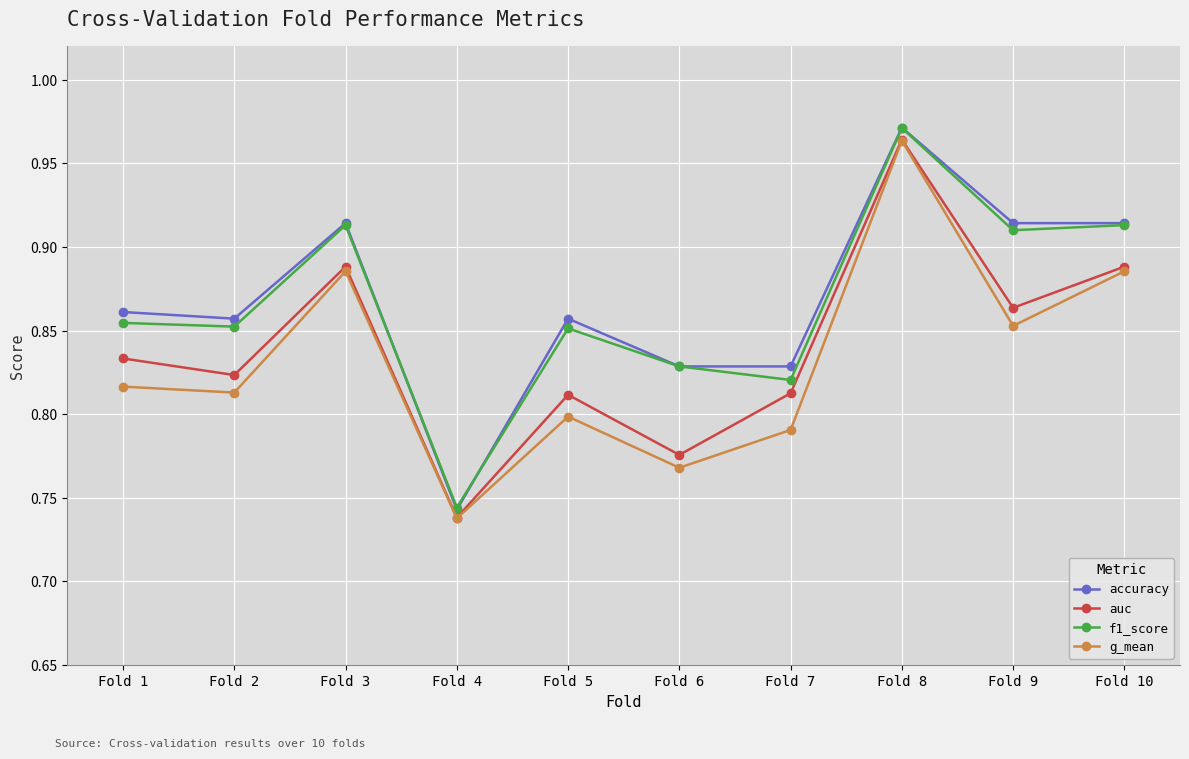

Where is accuracy nearest to the value 0?

Fold 4